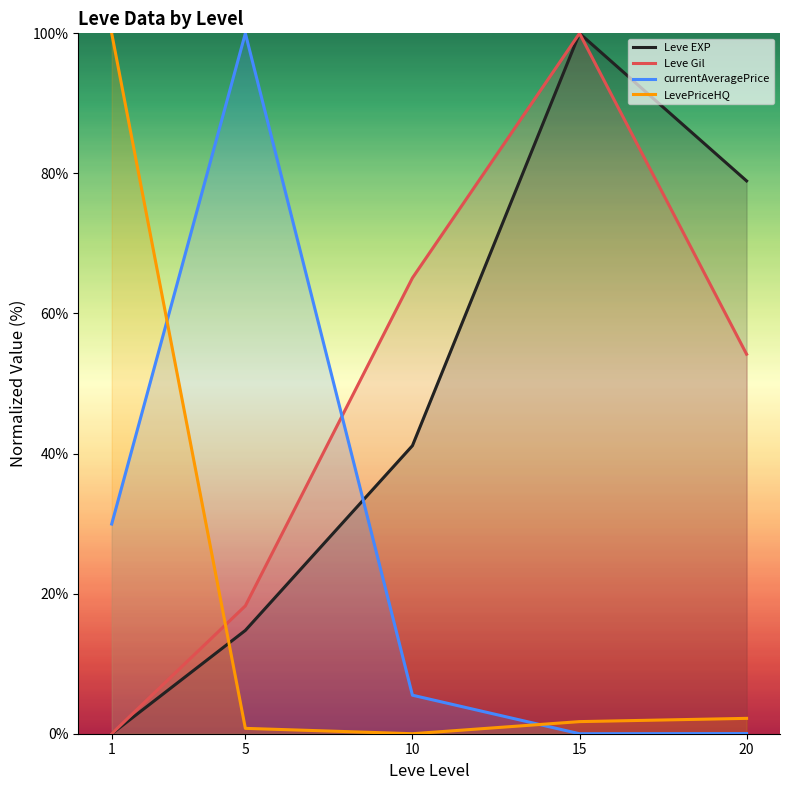

At 10, list the series in order from largest to smallest.

Leve Gil, Leve EXP, currentAveragePrice, LevePriceHQ